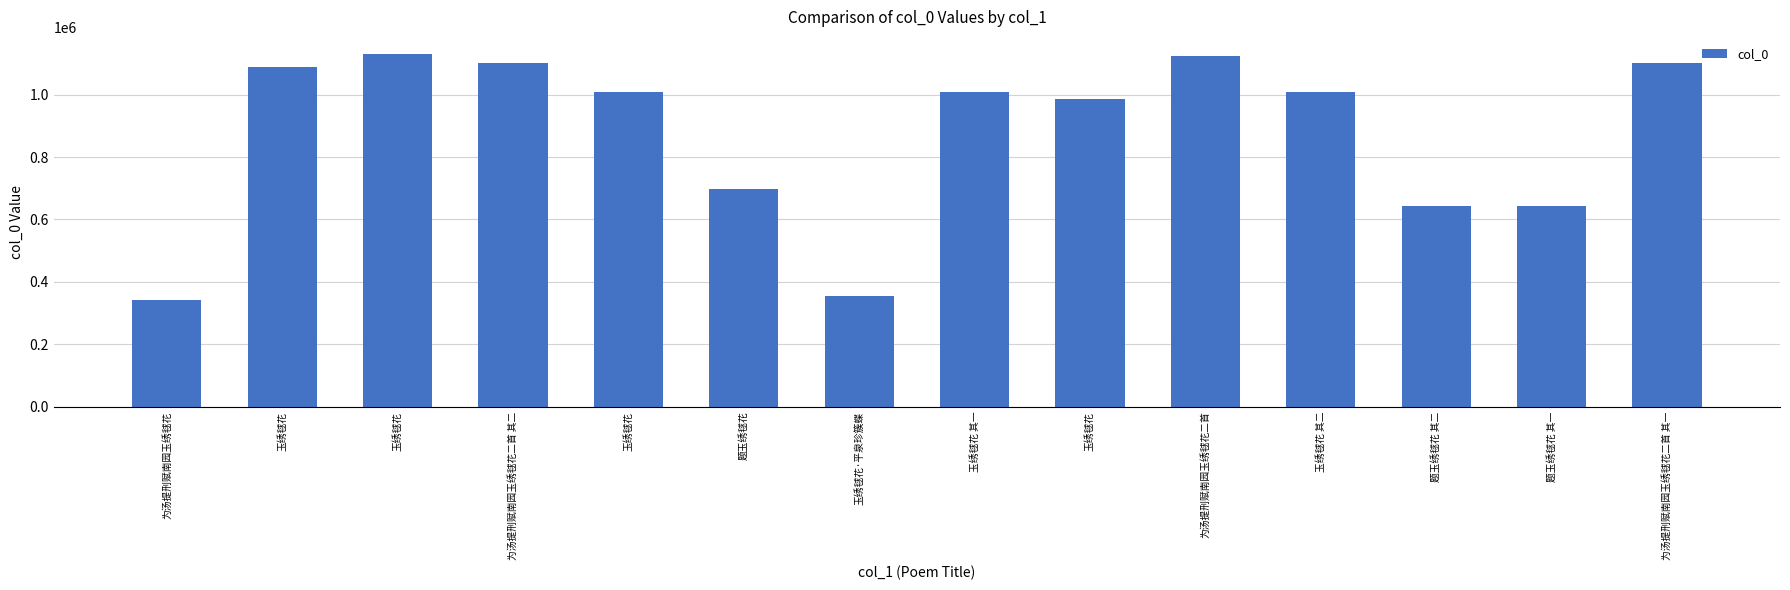

What is the label of the 11th bar from the left?

玉绣毬花 其二